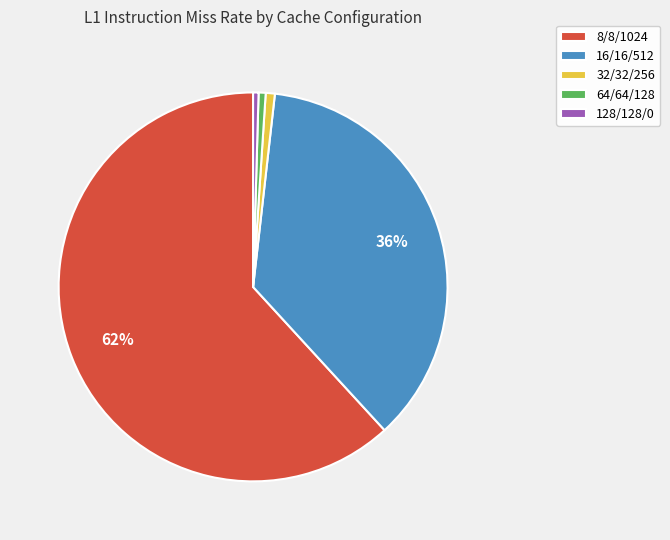

The 32/32/256 slice represents 1% of the pie. True or false?

True